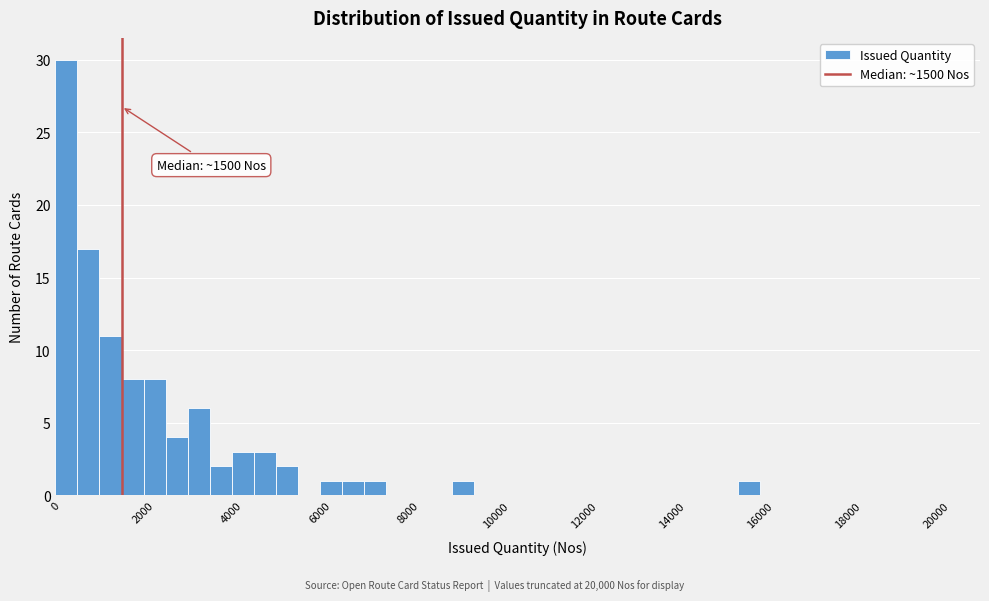

Read against the x-axis, roughly where is the centre of the tallest bar?

200